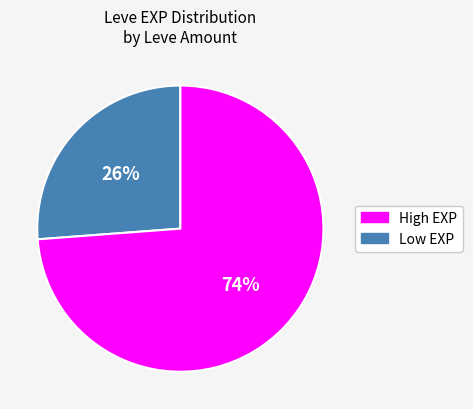

To the nearest percent, what is the average slice percentage?

50%